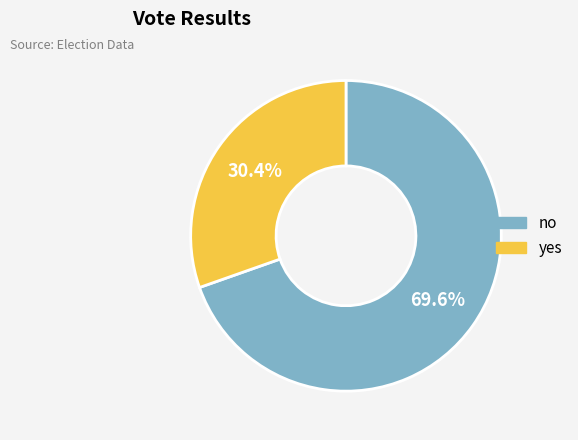

True or false: yes accounts for 43% of the total.

False